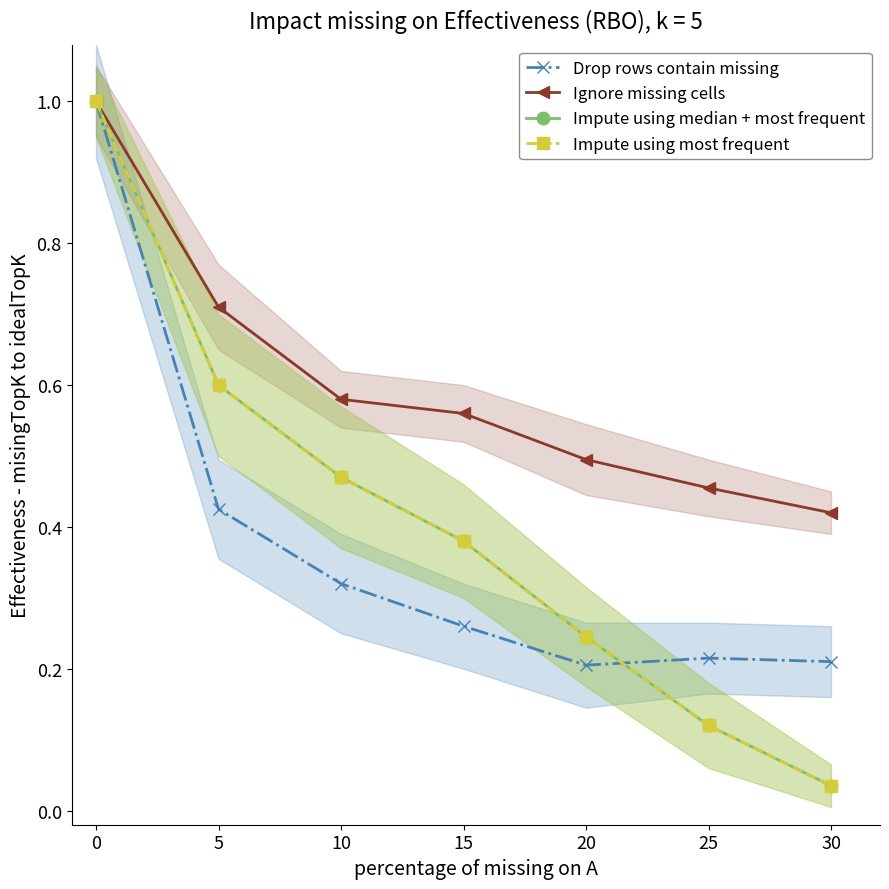

True or false: Impute using most frequent has a value of 0.8 at 5.

False